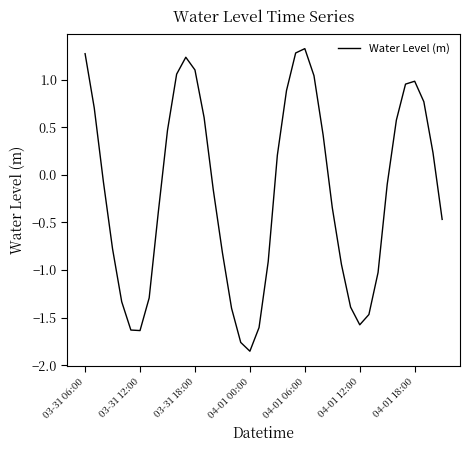

True or false: the data has more than 1 interior local peaks.

True